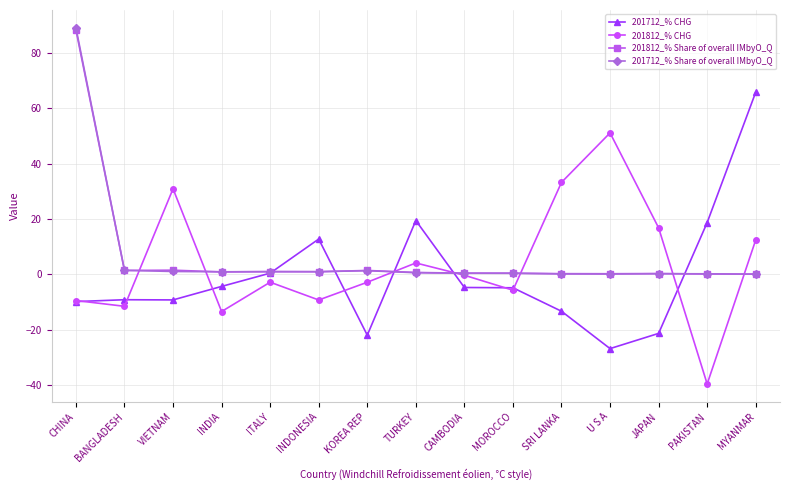

True or false: 201712_% CHG has more than 1 interior local peaks.

True